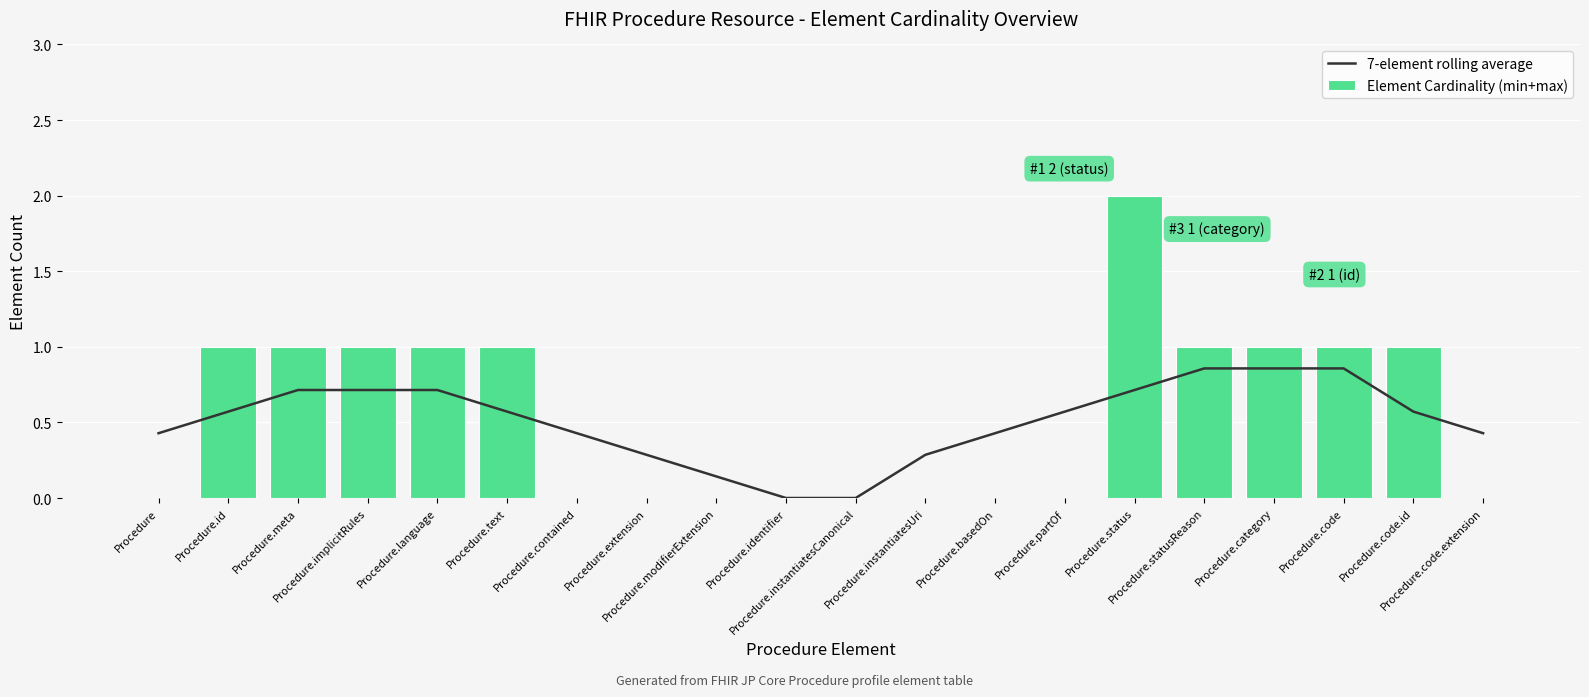

Count the Element Cardinality (min+max) values in the range 0 to 1.

19